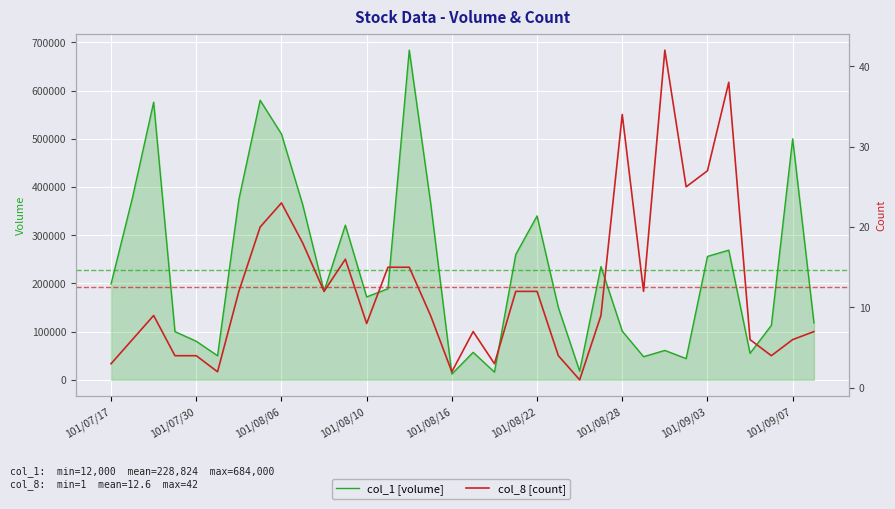

How many data points in col_8 [count] are less than 9?

15